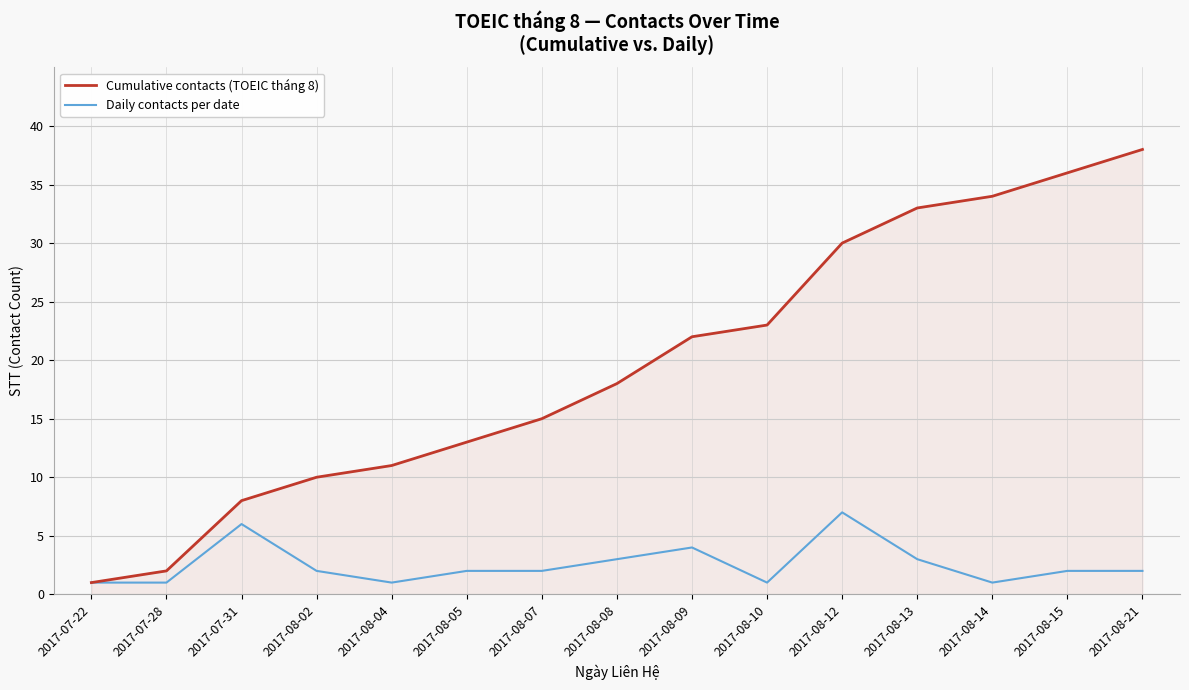

What position from the right is 2017-08-21?

1